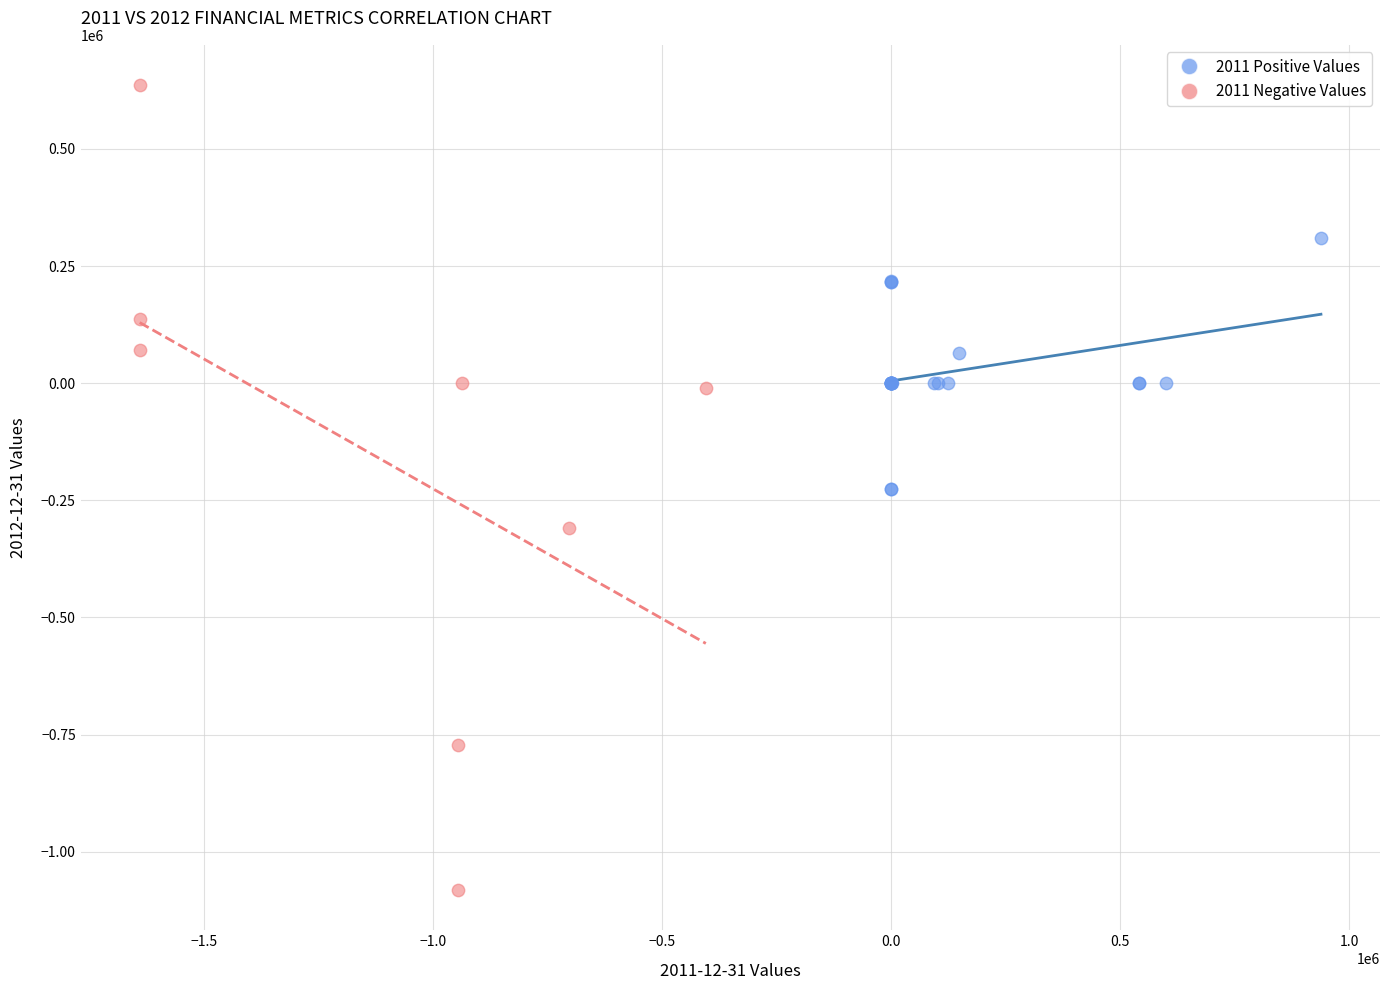

Which series has the largest Y range (max minus min)?

2011 Negative Values